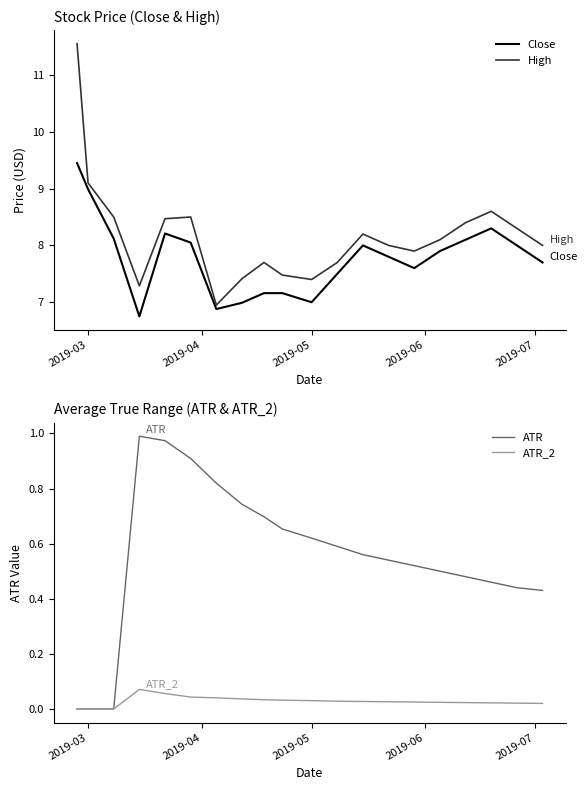

How many lines are shown in the chart?

4